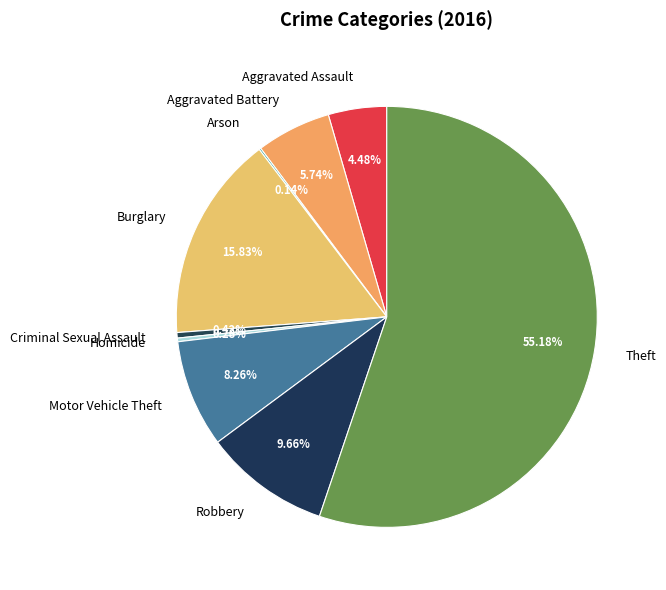

Is the sum of Criminal Sexual Assault and Aggravated Assault greater than half?

No